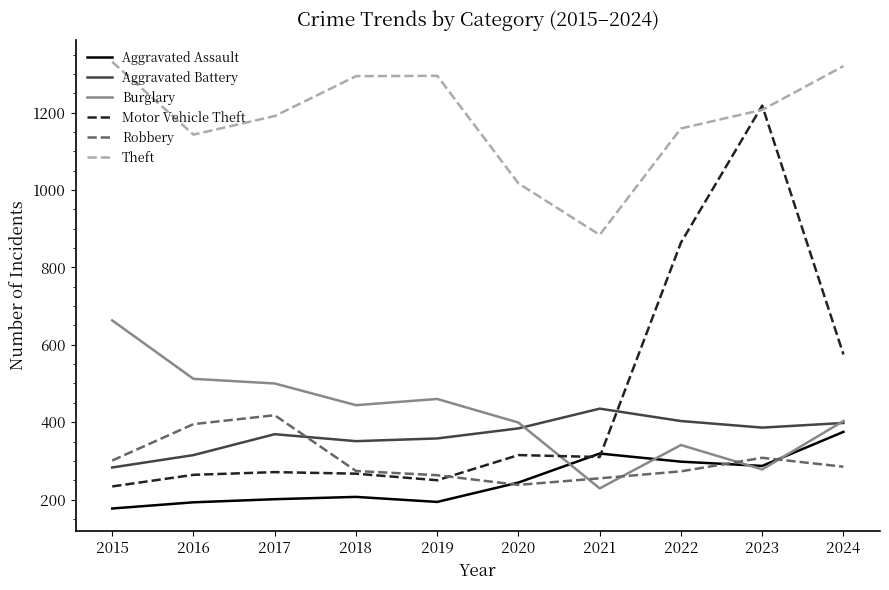

True or false: Aggravated Battery has a value of 358 at 2019.

True